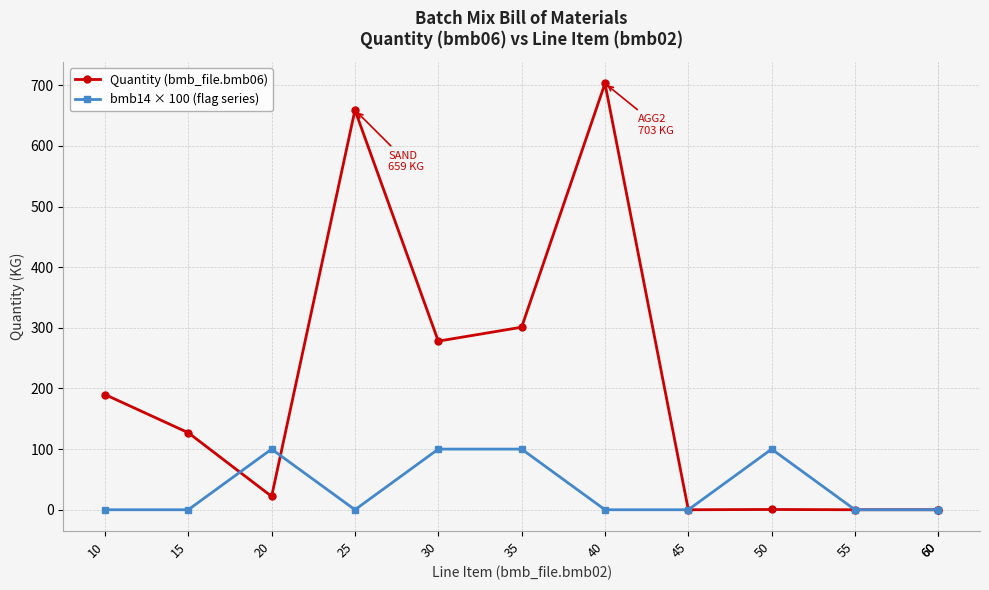

Reading left to right, list all the values displayed in this chart.

Quantity (bmb_file.bmb06): 10=190.0	15=127.0	20=22.0	25=659.0	30=278.0	35=301.0	40=703.0	45=0.0	50=0.4	55=0.0	60=0.0	60=0.0
bmb14 × 100 (flag series): 10=0.0	15=0.0	20=100.0	25=0.0	30=100.0	35=100.0	40=0.0	45=0.0	50=100.0	55=0.0	60=0.0	60=0.0